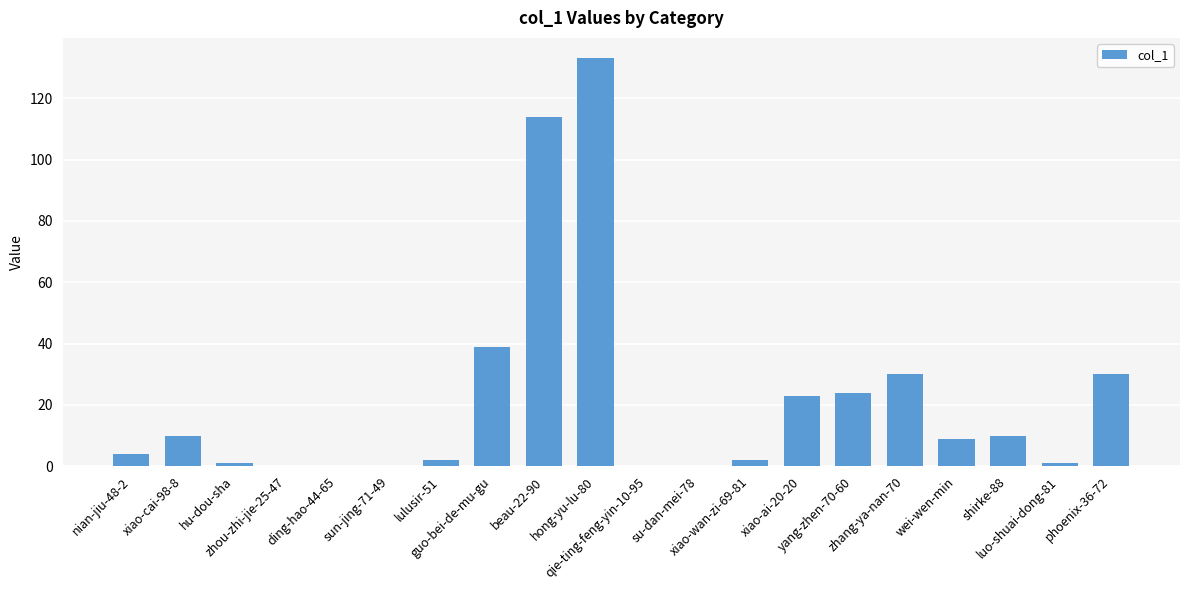

What is the maximum value shown in the chart?

133